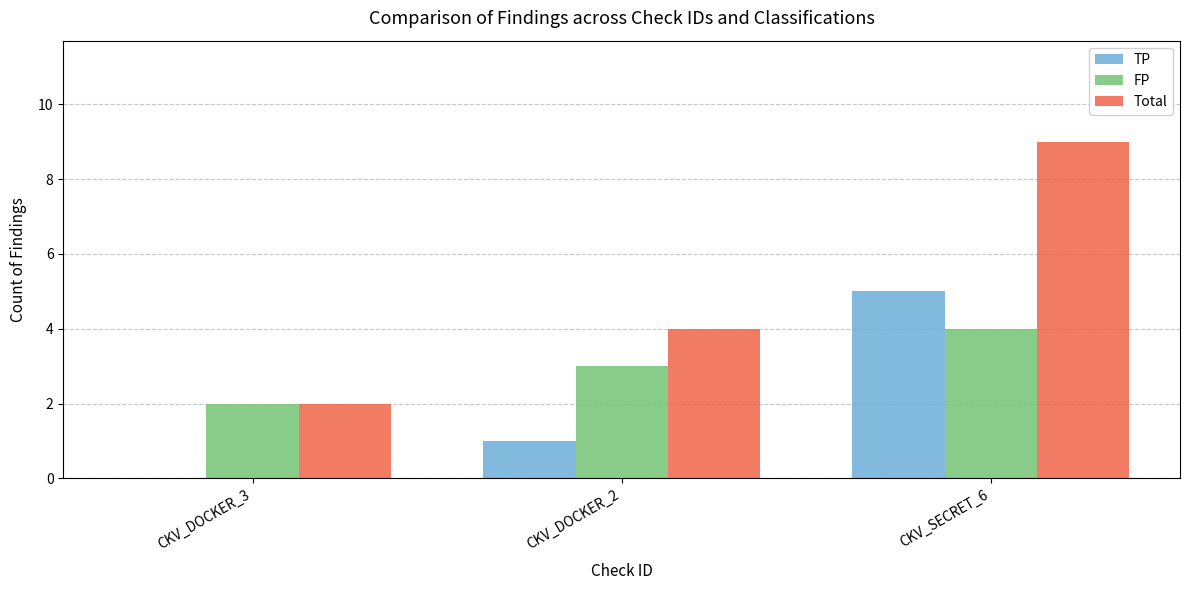

At which label is FP closest to 3?

CKV_DOCKER_2